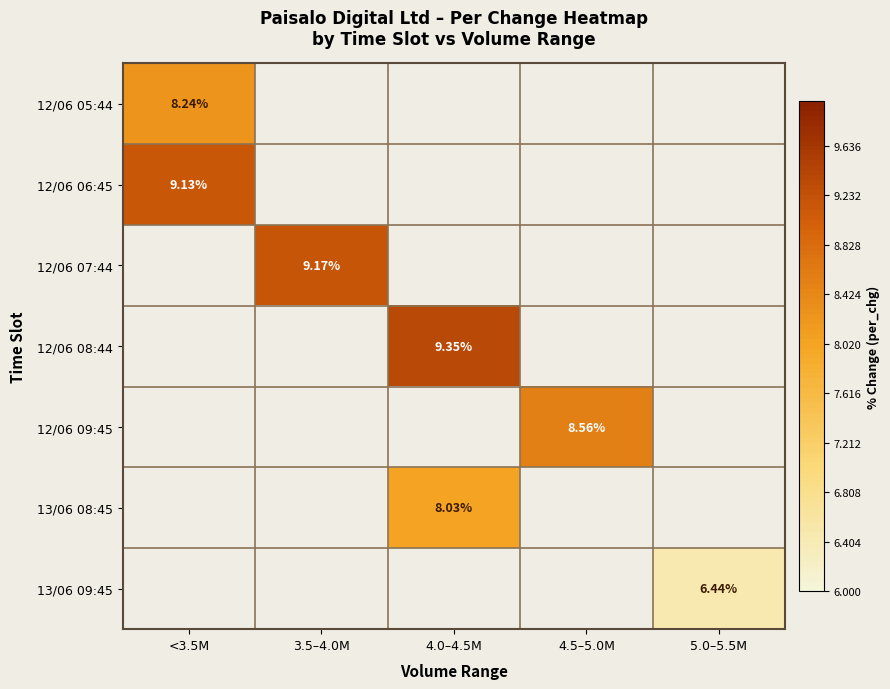

Count the number of data series in this chart.

7